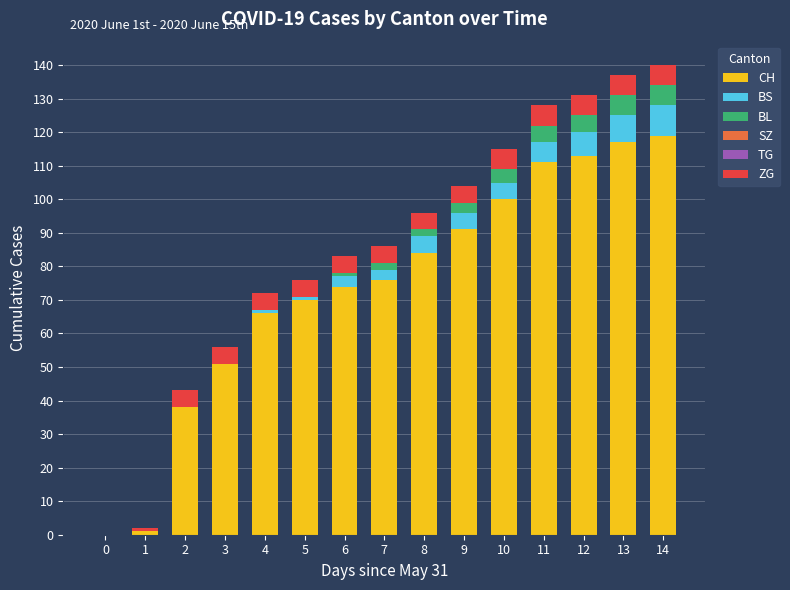

The CH series shows 109 at 7. True or false?

False